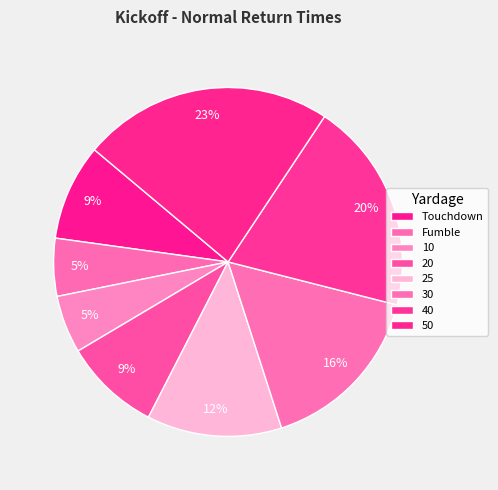

The Fumble slice represents 5% of the pie. True or false?

True